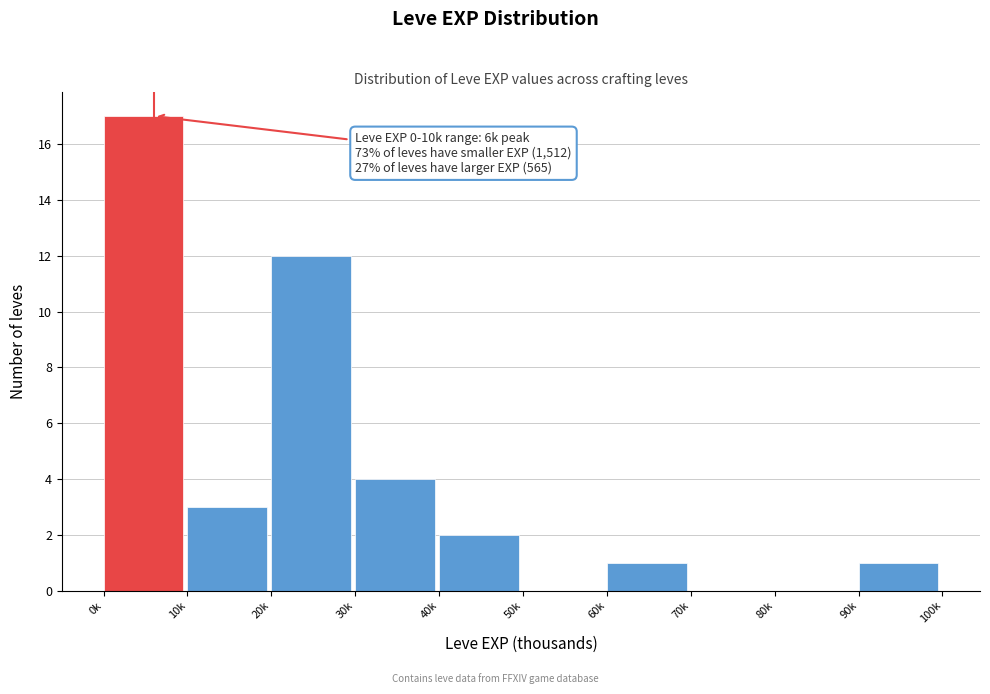

Reading left to right, transcribe all the data shown in this chart.

0k=17	10k=3	20k=12	30k=4	40k=2	50k=0	60k=1	70k=0	80k=0	90k=1